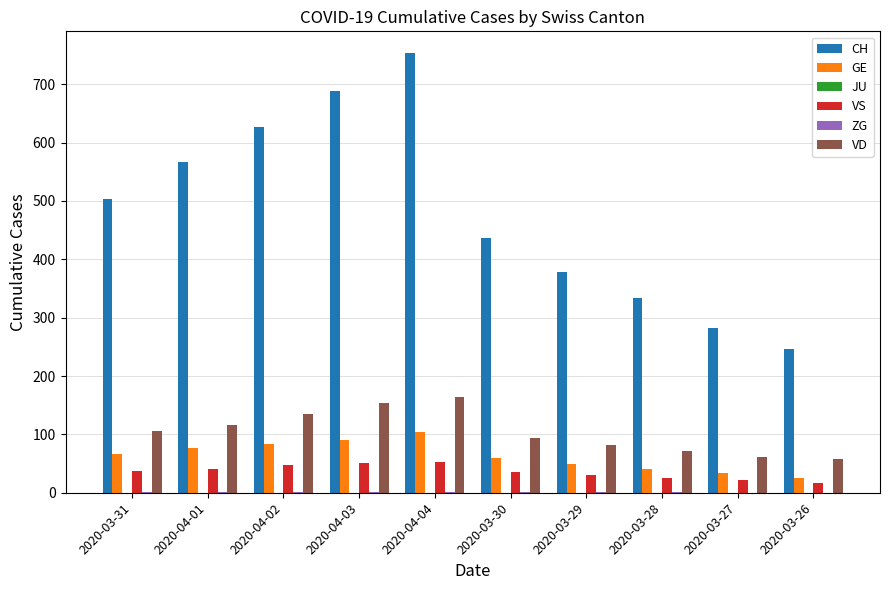

At which category is the sum across all series the highest?

2020-04-04